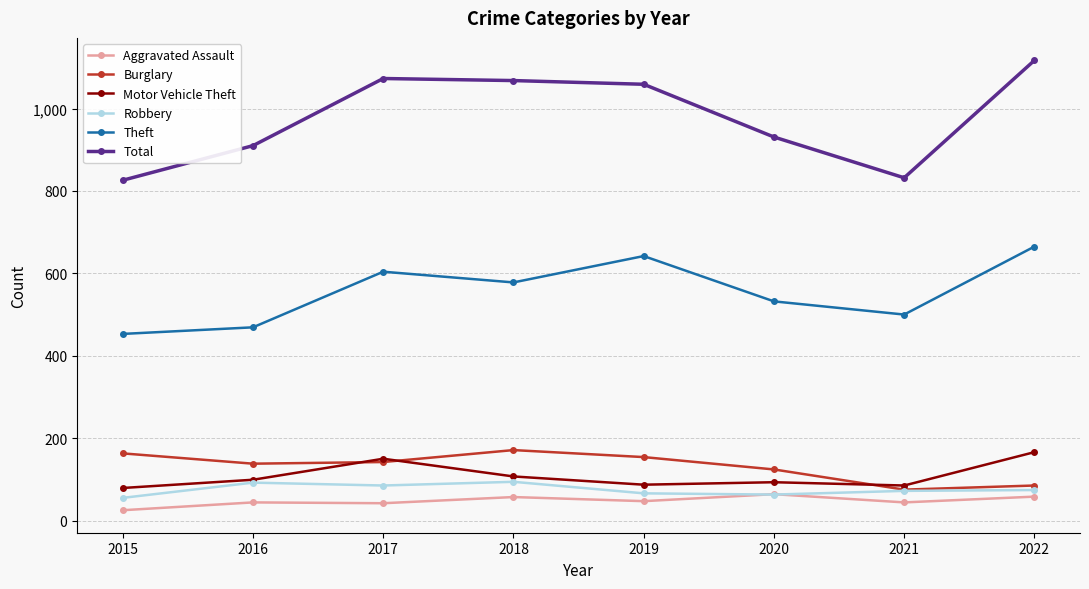

Does the chart display data point markers on the line(s)?

Yes